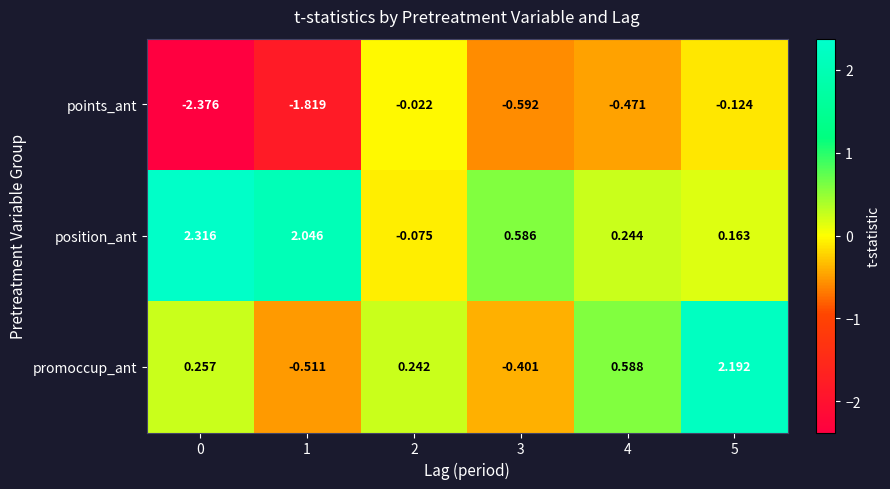

At 3, list the series in order from largest to smallest.

position_ant, promoccup_ant, points_ant